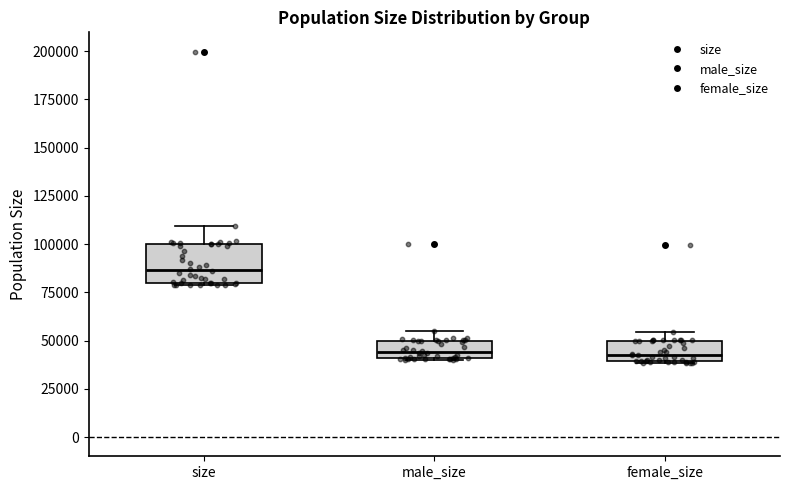

Reading left to right, read every box against the y-axis: the position of its median line, the range the box covers, and the ends of its whiskers. The values are not printed on the chart, so give them approximately, as read against the axis.

size: median 85000, box 80000 to 100000, whiskers 80000 to 110000
male_size: median 45000, box 40000 to 50000, whiskers 40000 to 55000
female_size: median 40000 (just above the box's lower edge), box 40000 to 50000, whiskers 40000 to 55000